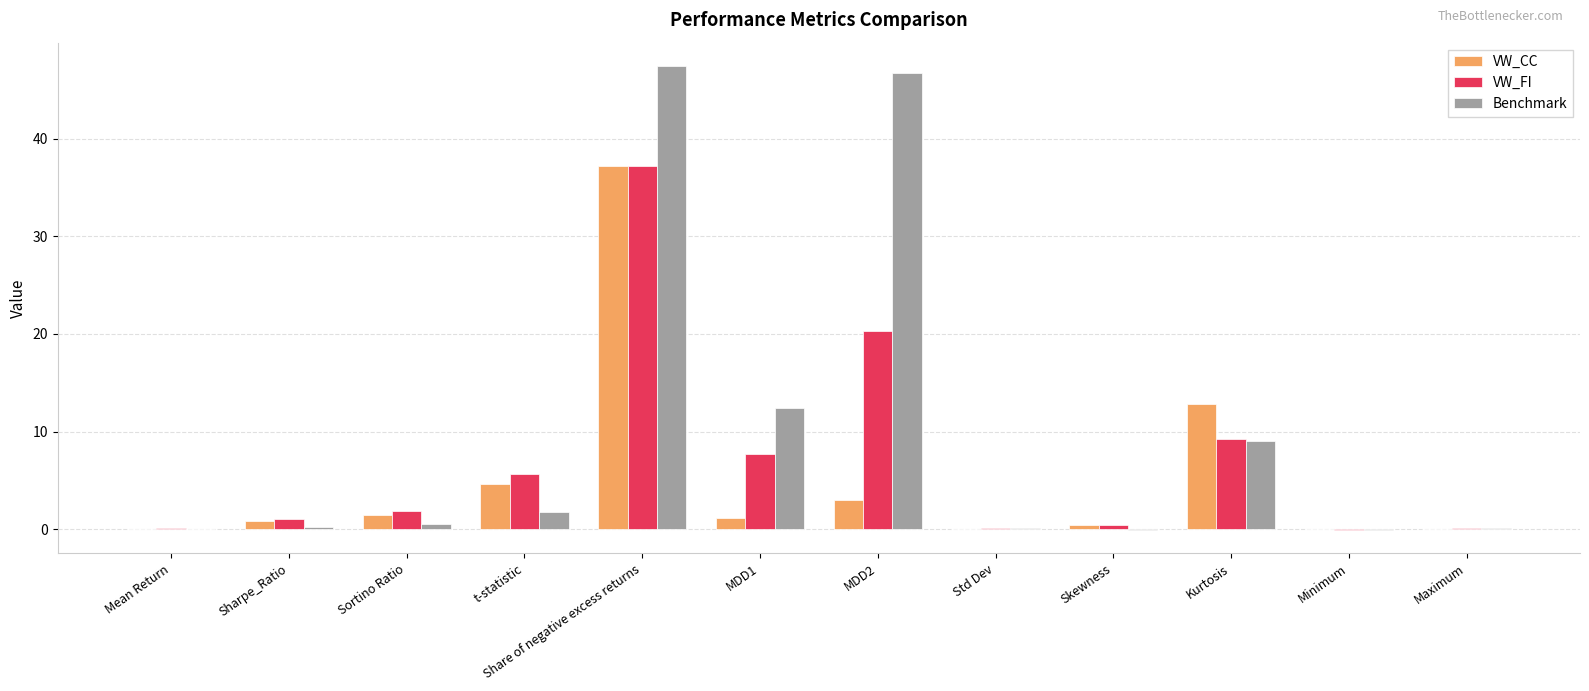

What is the maximum value for VW_FI?

37.2